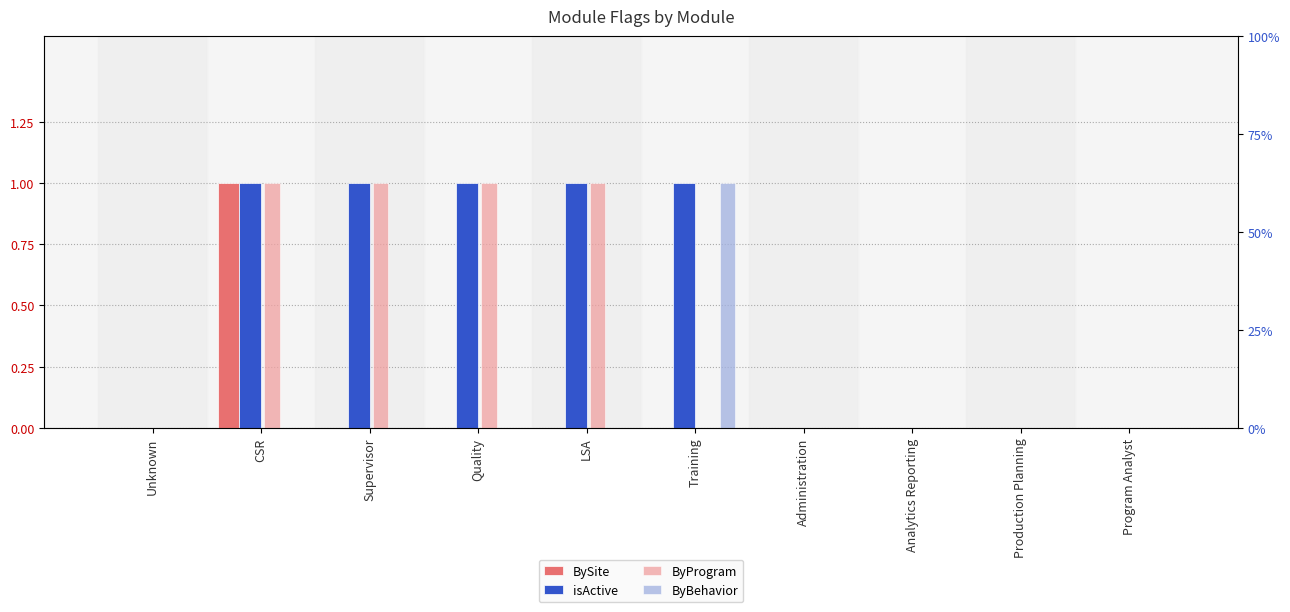

True or false: BySite has a value of 0 at Program Analyst.

False